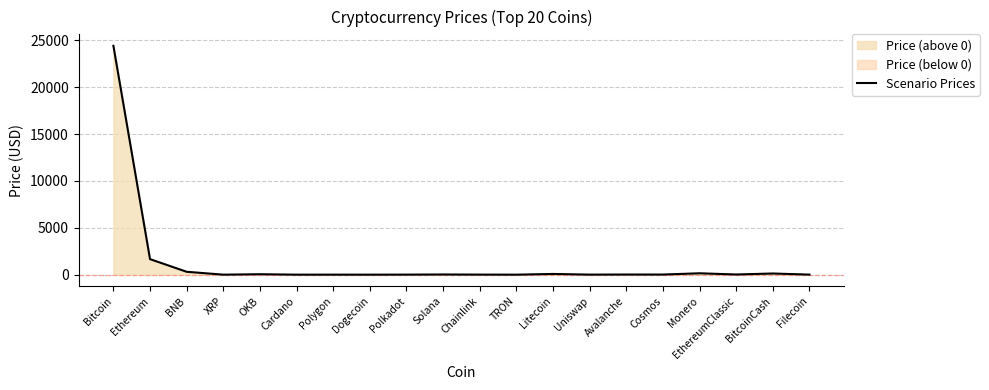

Reading right to left, transcribe all the data shown in this chart.

Filecoin=5.6	BitcoinCash=123.6	EthereumClassic=18.5	Monero=147.0	Cosmos=12.4	Avalanche=15.6	Uniswap=5.9	Litecoin=76.6	TRON=0.1	Chainlink=6.6	Solana=19.3	Polkadot=5.9	Dogecoin=0.1	Polygon=1.1	Cardano=0.3	OKB=47.4	XRP=0.4	BNB=307.7	Ethereum=1656.7	Bitcoin=24435.3